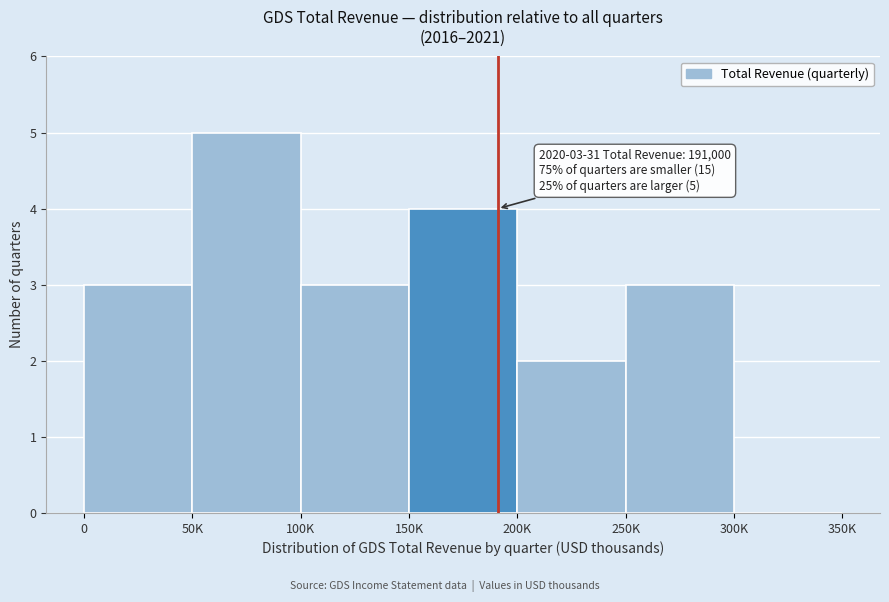

Reading left to right, what are all the values shown in this chart?

0=3	50K=5	100K=3	150K=4	200K=2	250K=3	300K=0